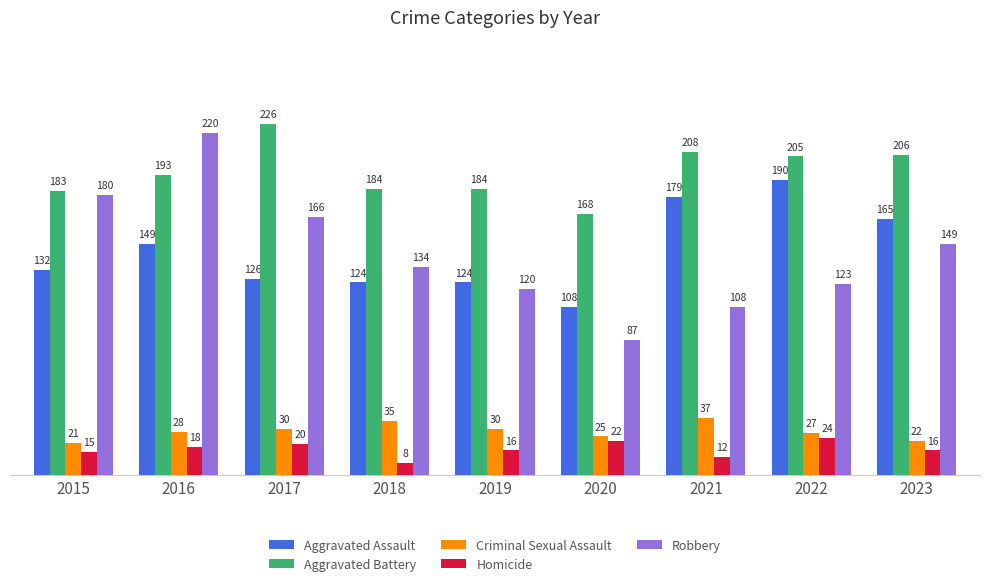

What value does the Aggravated Battery series have at 2016?

193